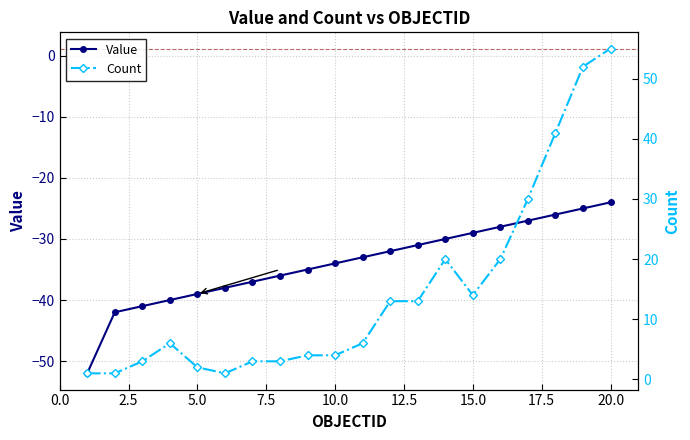

True or false: Value and Count cross at least once.

False